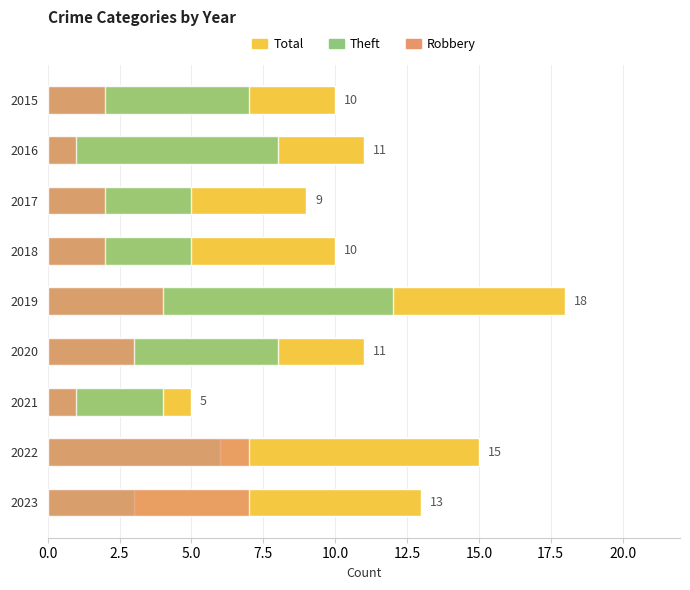

How many groups of bars are there?

9